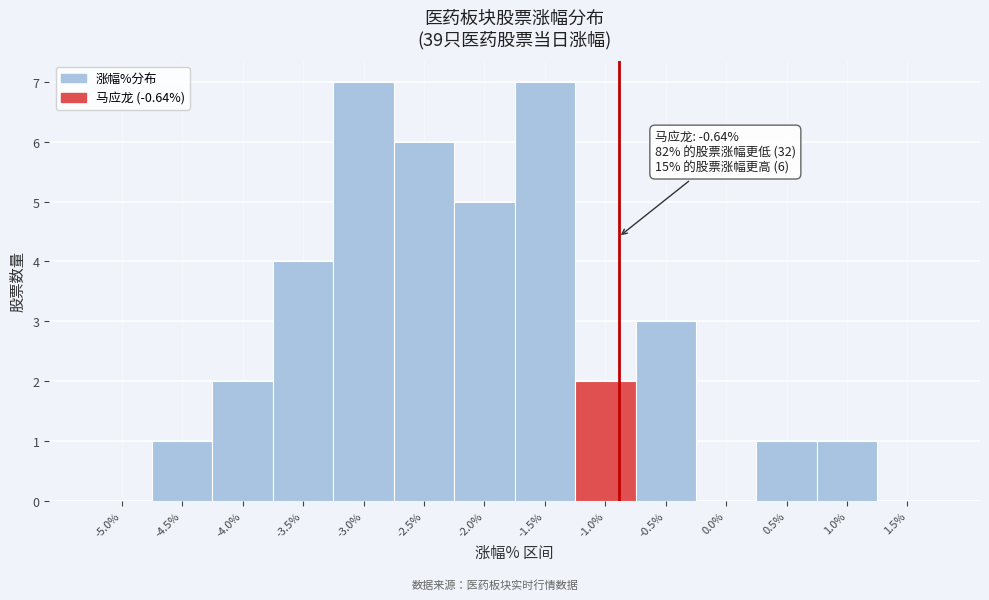

Reading left to right, what are all the values shown in this chart?

-5.0%=0	-4.5%=1	-4.0%=2	-3.5%=4	-3.0%=7	-2.5%=6	-2.0%=5	-1.5%=7	-1.0%=2	-0.5%=3	0.0%=0	0.5%=1	1.0%=1	1.5%=0